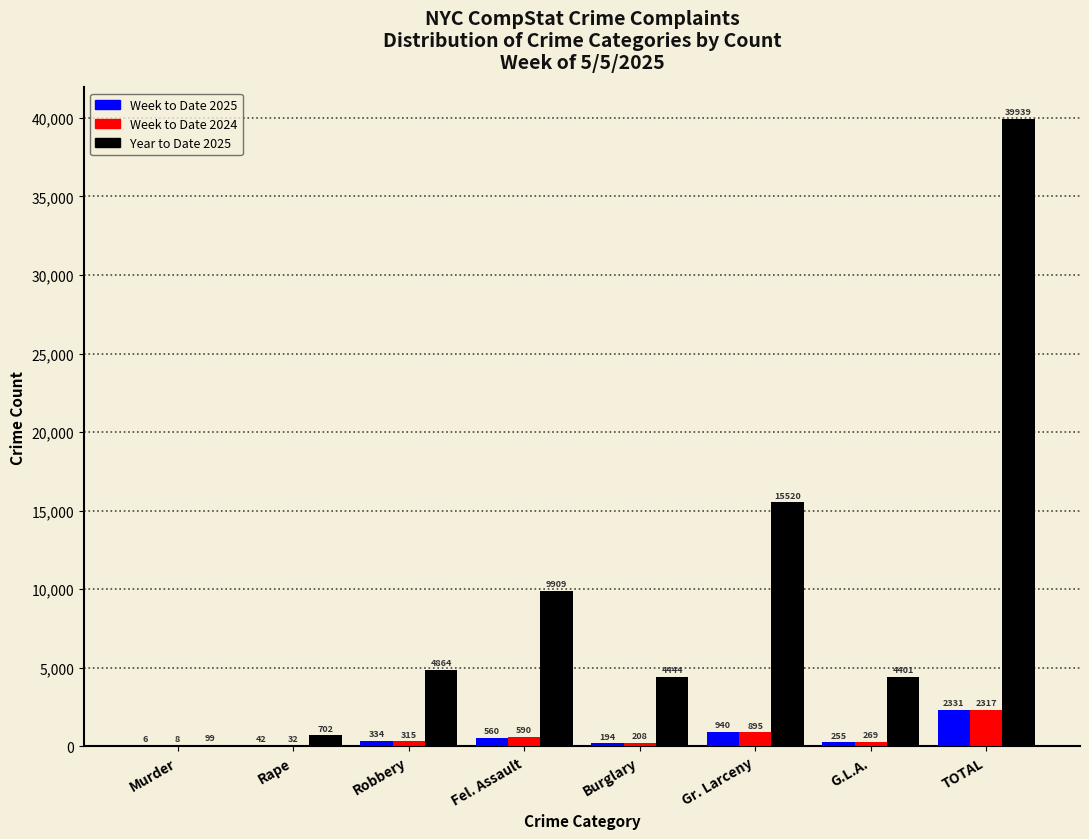

Reading left to right, what are all the values shown in this chart?

Week to Date 2025: Murder=6	Rape=42	Robbery=334	Fel. Assault=560	Burglary=194	Gr. Larceny=940	G.L.A.=255	TOTAL=2331
Week to Date 2024: Murder=8	Rape=32	Robbery=315	Fel. Assault=590	Burglary=208	Gr. Larceny=895	G.L.A.=269	TOTAL=2317
Year to Date 2025: Murder=99	Rape=702	Robbery=4864	Fel. Assault=9909	Burglary=4444	Gr. Larceny=15520	G.L.A.=4401	TOTAL=39939